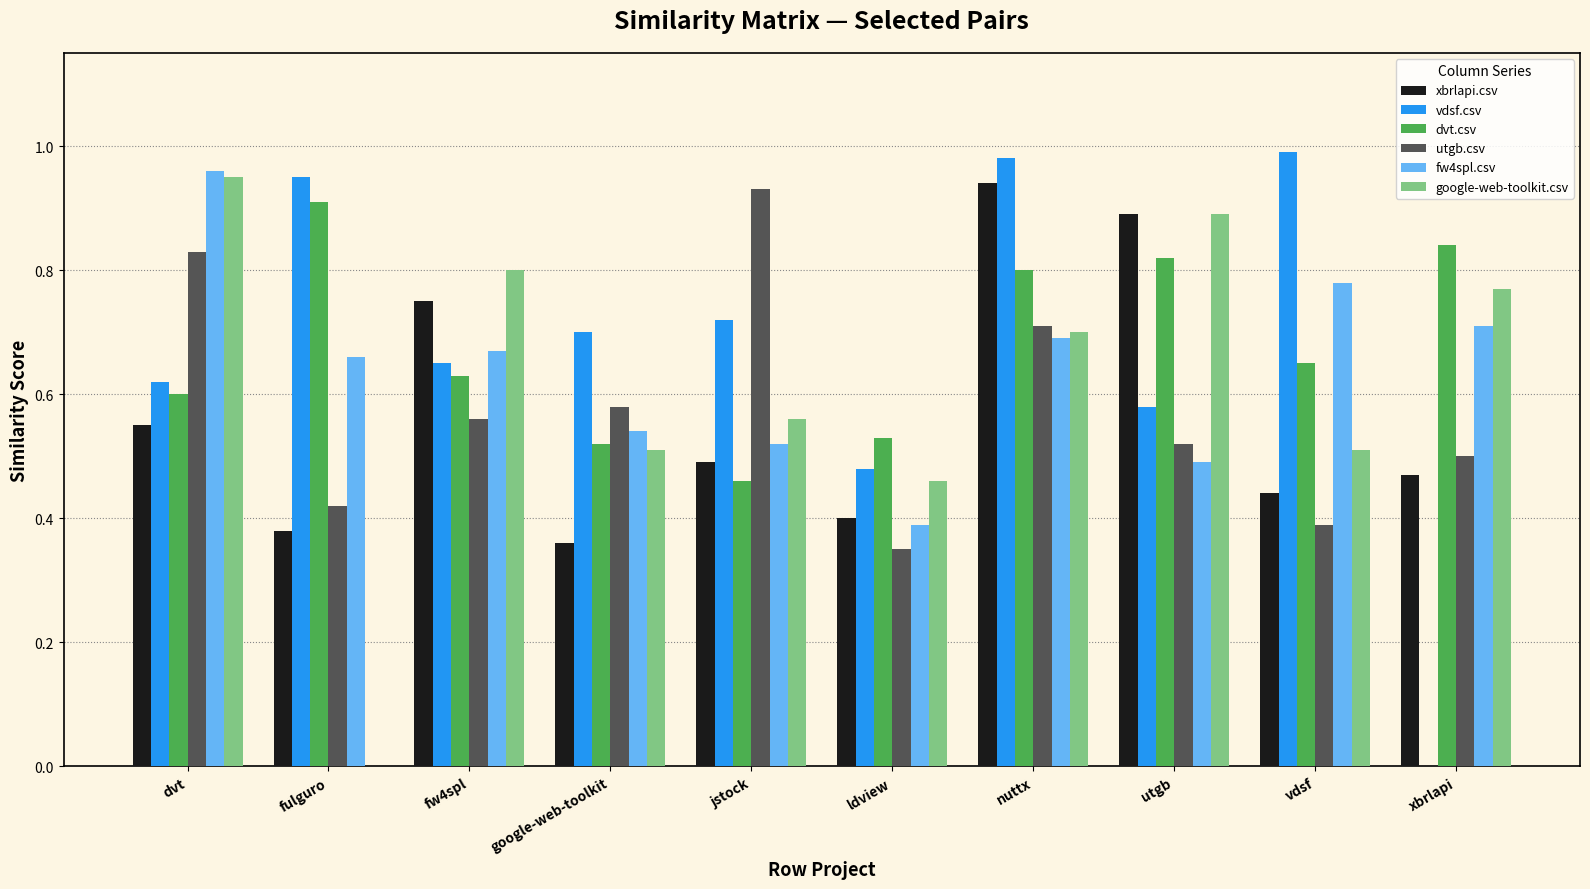

Between dvt and utgb, which series saw the biggest shift?

fw4spl.csv